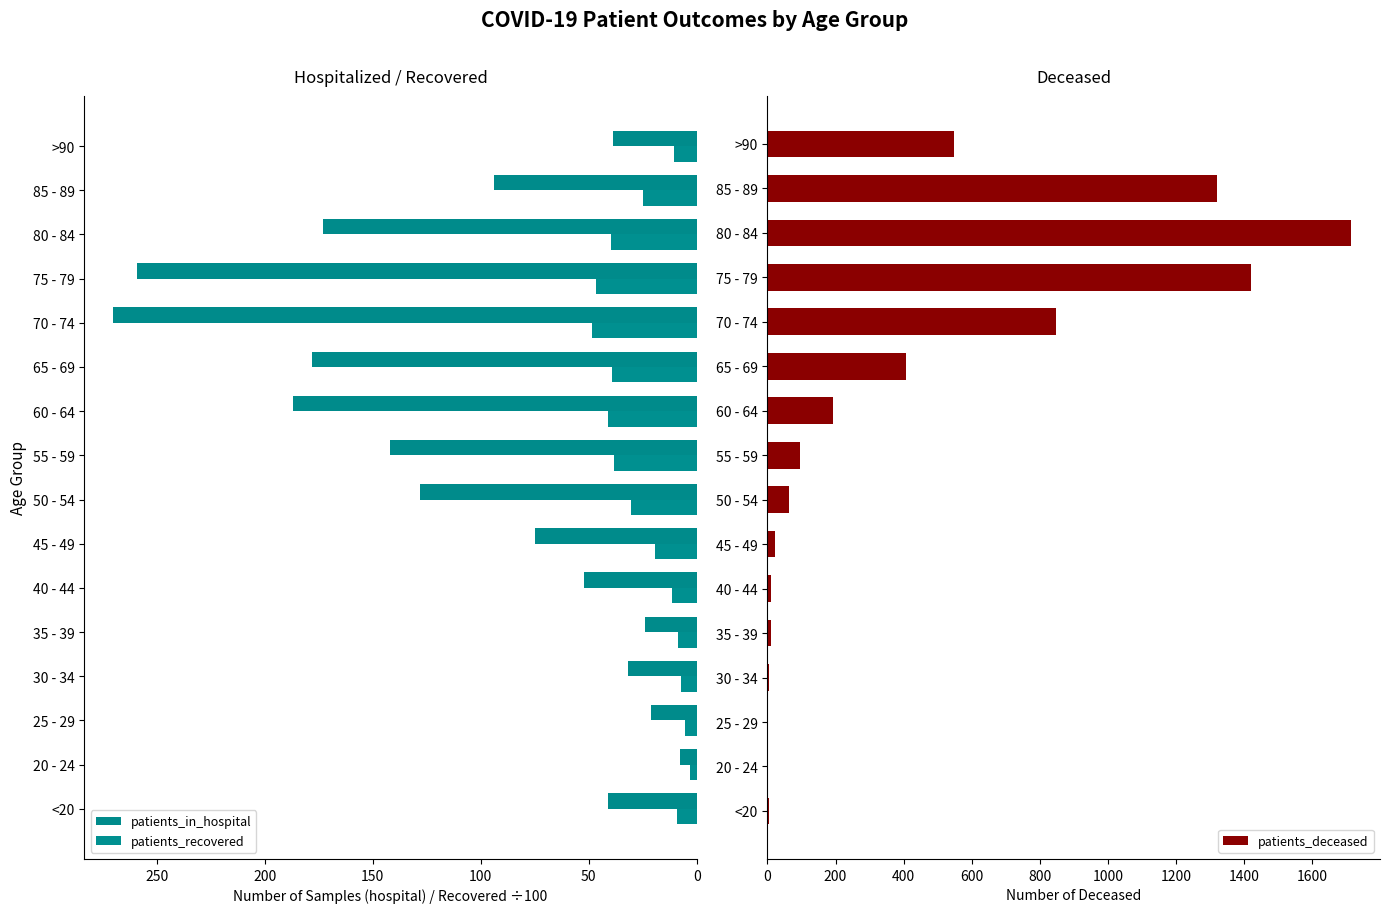

How many bars are there in each group?

3